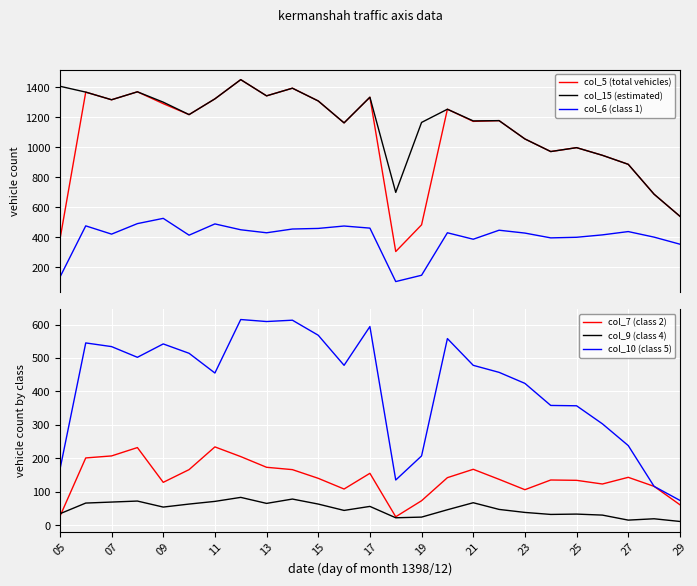

What are all the series names shown in the legend?

col_5 (total vehicles), col_15 (estimated), col_6 (class 1), col_7 (class 2), col_9 (class 4), col_10 (class 5)